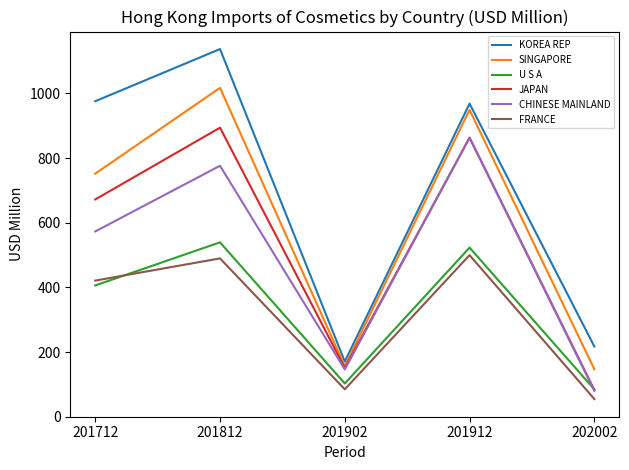

What is the minimum value for JAPAN?

82.7